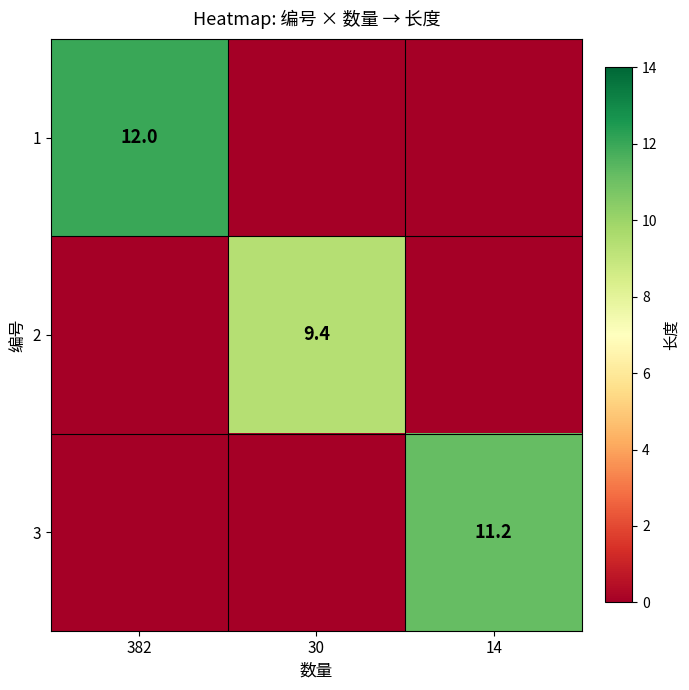

The 3 series shows 11.2 at 14. True or false?

True